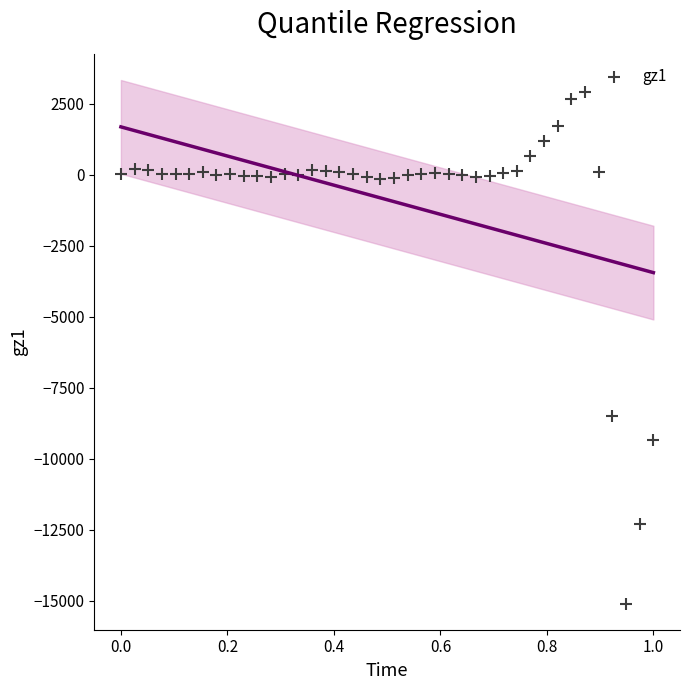

What Y value in the scatter plot is closest to -6093?

-8481